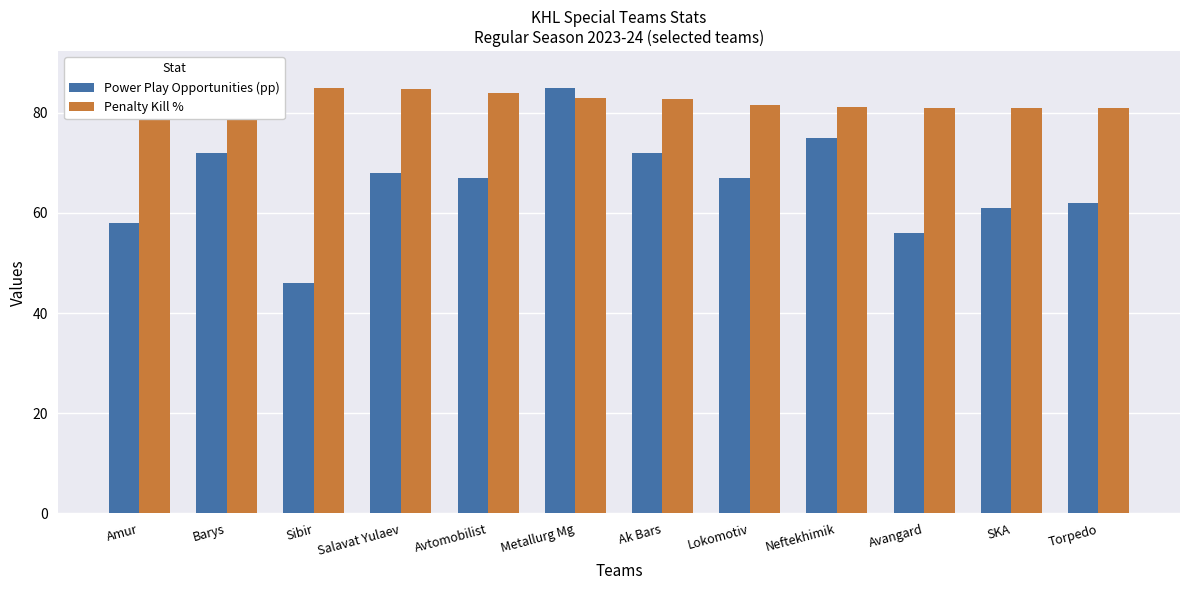

What is the approximate value of Power Play Opportunities (pp) at SKA?

61.0